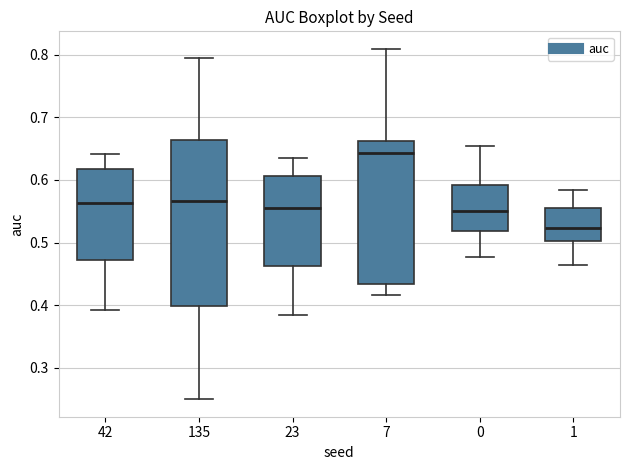

Reading left to right, transcribe this box plot: for each box, give where its median line is, the range the box spans, and where its two whiskers end, as read against the y-axis. The values are not printed on the chart, so give them approximately, as read against the axis.

42: median 0.56, box 0.47 to 0.62, whiskers 0.39 to 0.64
135: median 0.57, box 0.40 to 0.66, whiskers 0.25 to 0.79
23: median 0.56, box 0.46 to 0.61, whiskers 0.38 to 0.63
7: median 0.64, box 0.43 to 0.66, whiskers 0.42 to 0.81
0: median 0.55, box 0.52 to 0.59, whiskers 0.48 to 0.65
1: median 0.52, box 0.50 to 0.56, whiskers 0.46 to 0.58